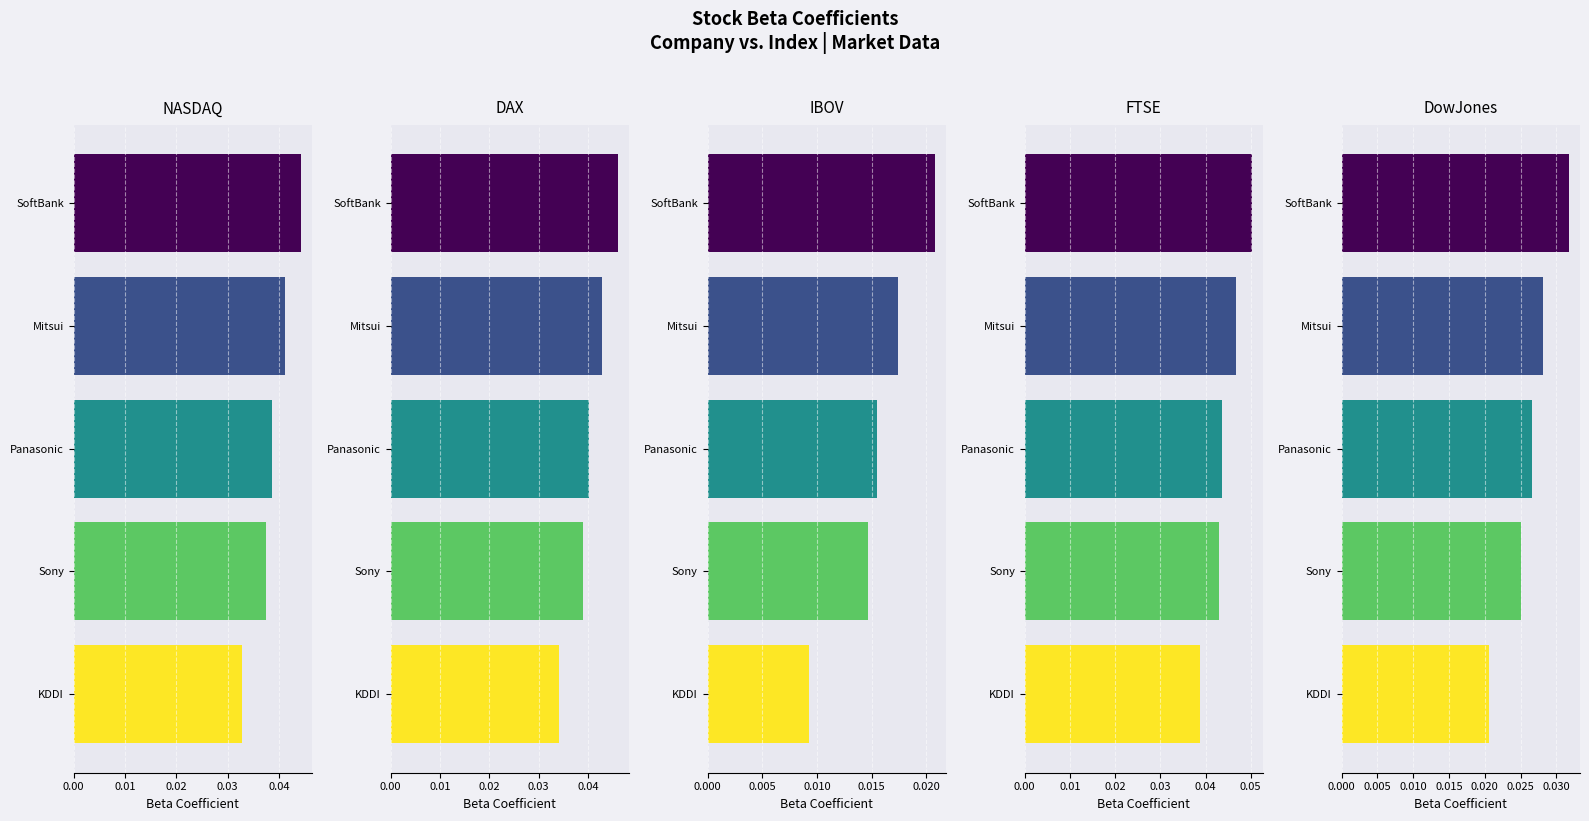

True or false: NASDAQ has a value of 0.1 at SoftBank.

False